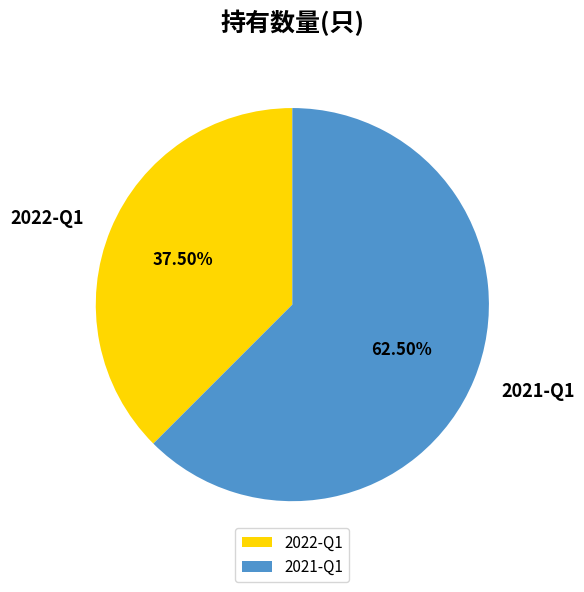

To the nearest percent, what is the combined percentage of 2021-Q1 and 2022-Q1?

100%